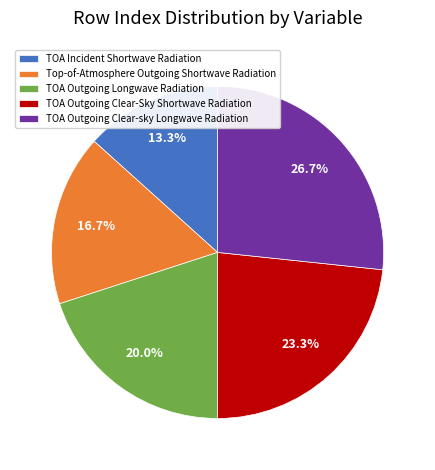

Combined, what portion of the pie is TOA Outgoing Longwave Radiation and TOA Outgoing Clear-sky Longwave Radiation?

46.7%